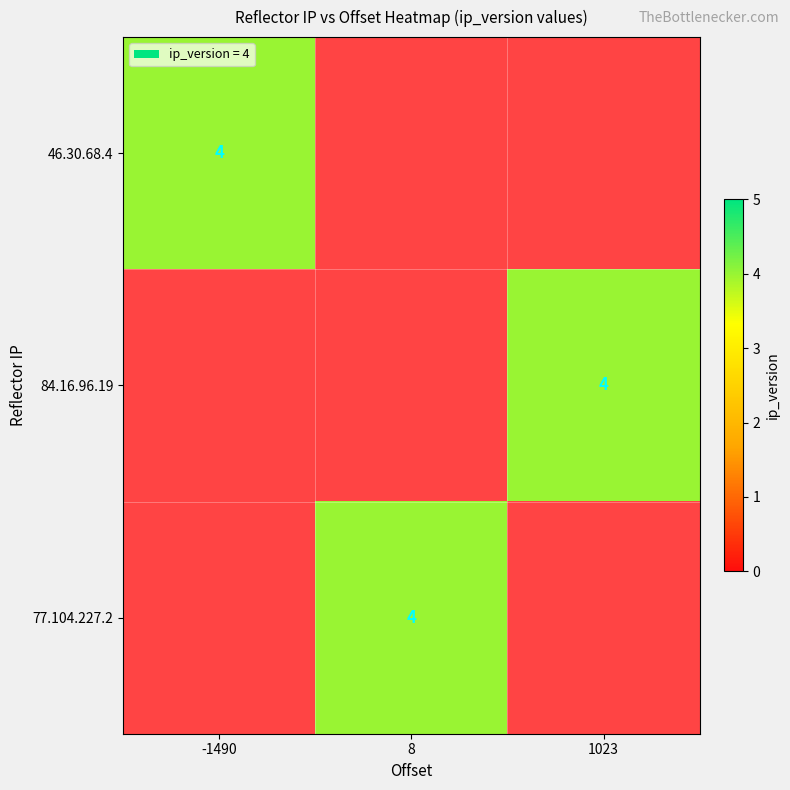

True or false: 77.104.227.2 has a value of 5 at 8.

False